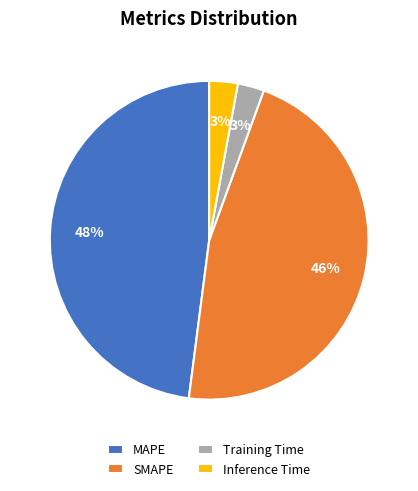

Does SMAPE account for over 50% of the chart?

No